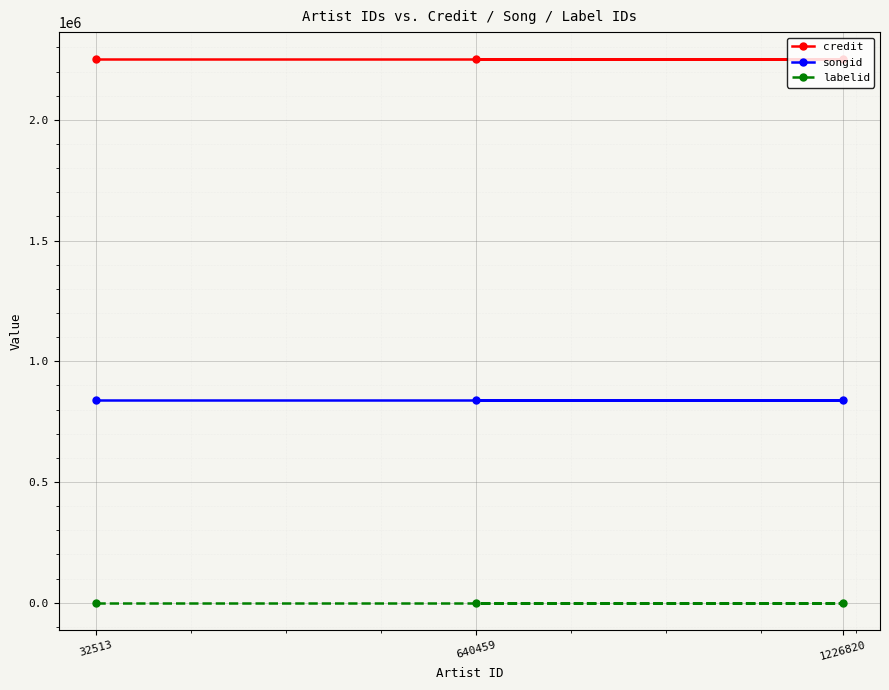

List the labels in order of credit value, smallest first.

32513, 1226820, 640459